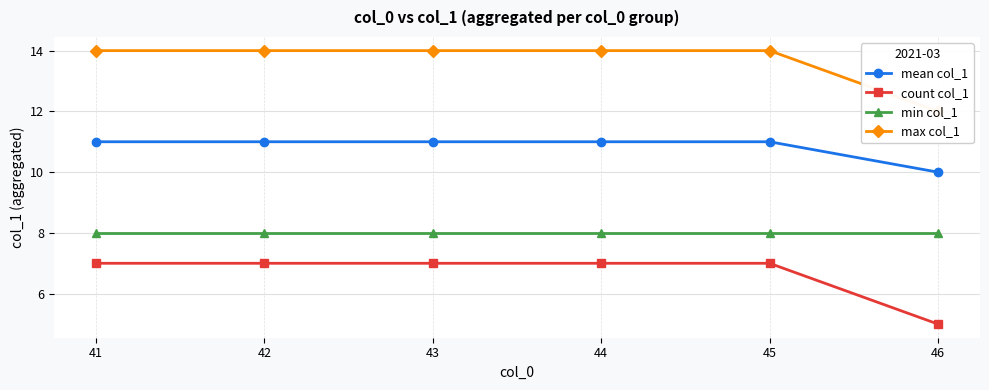

At which label does count col_1 reach its minimum?

46